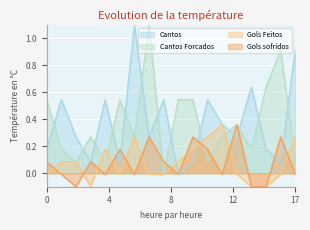

After their last crossing, which series has the higher values: Cantos Forcados or Gols sofridos?

Cantos Forcados